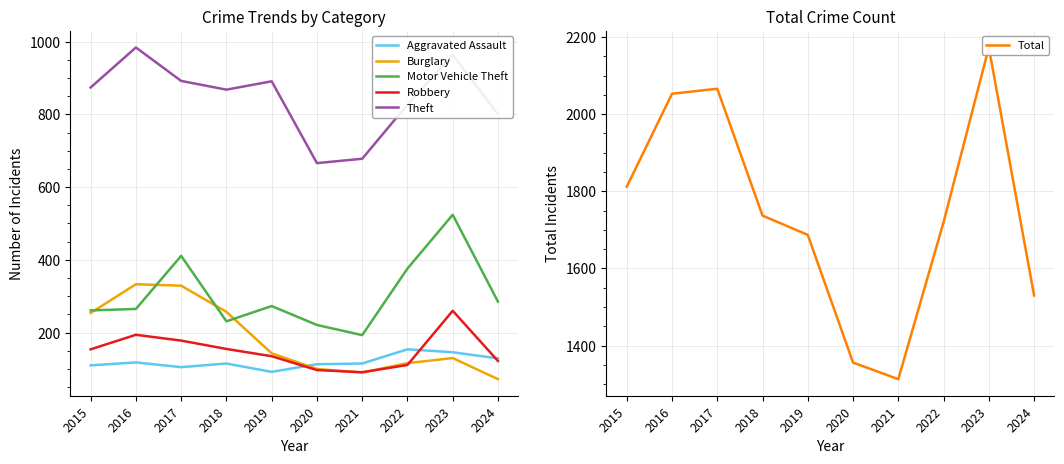

True or false: Total and Robbery cross at least once.

False